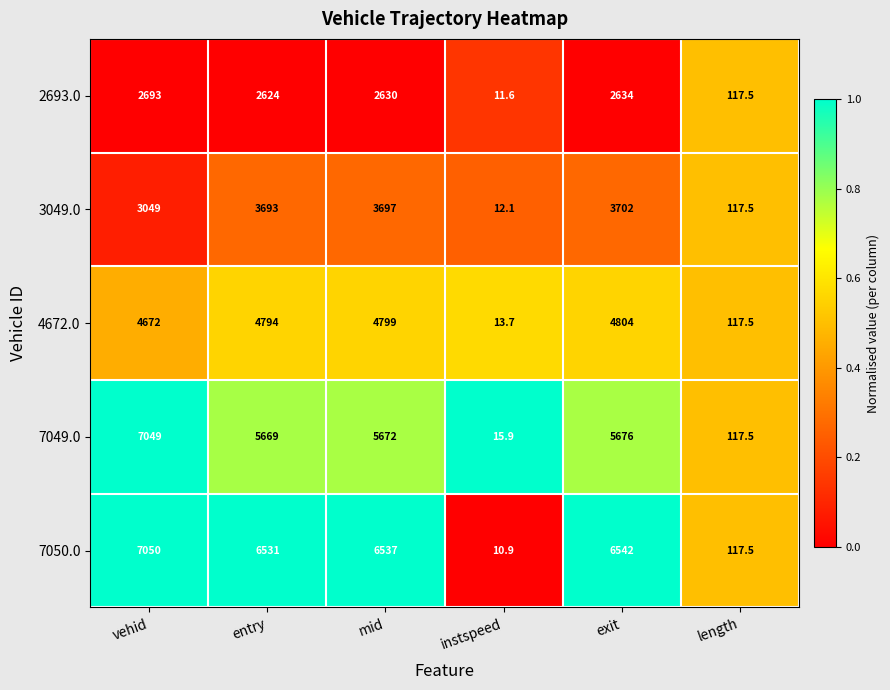

How many values in the 4672.0 series are below 4794?

3